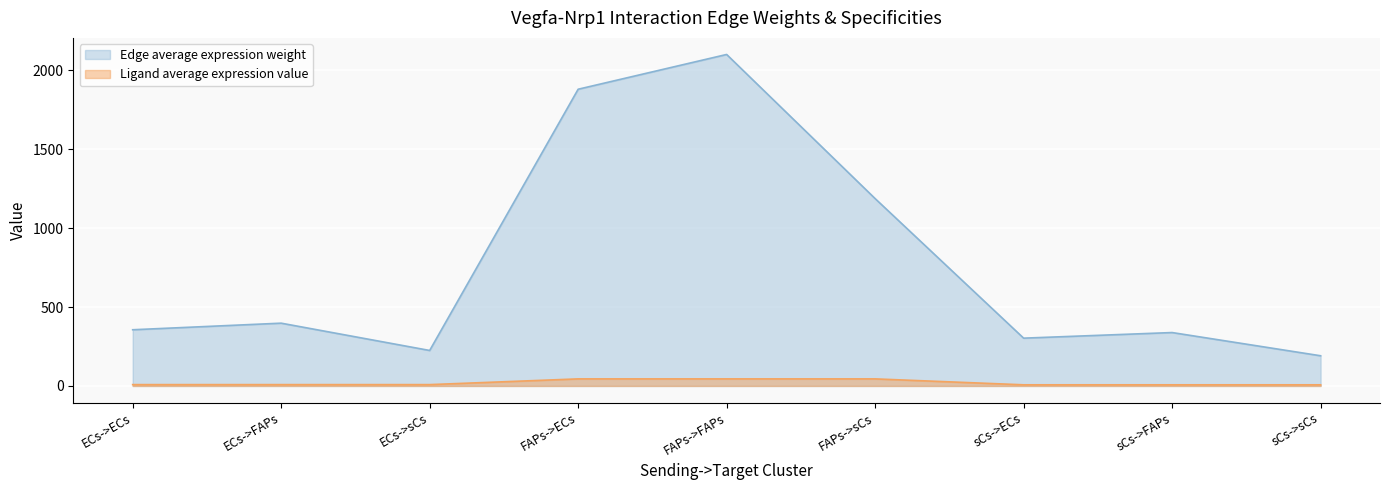

What is the total value across all series at FAPs->ECs?

1924.4